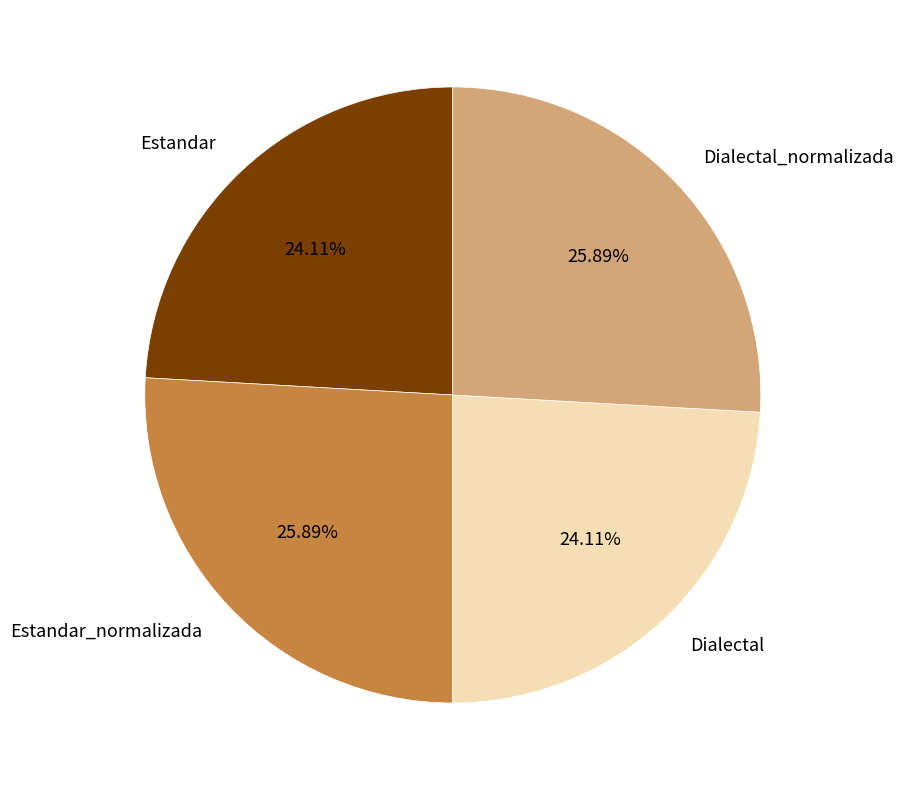

True or false: Dialectal accounts for 35% of the total.

False